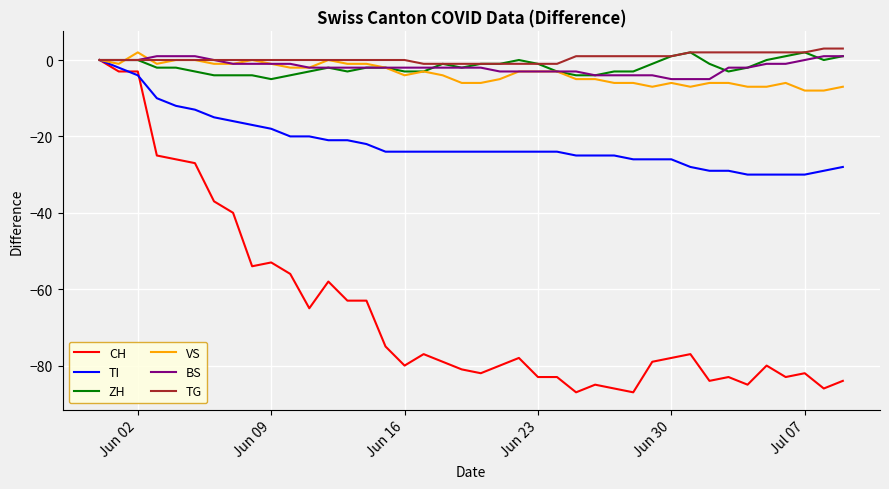

Which series has the largest total across all categories?

TG